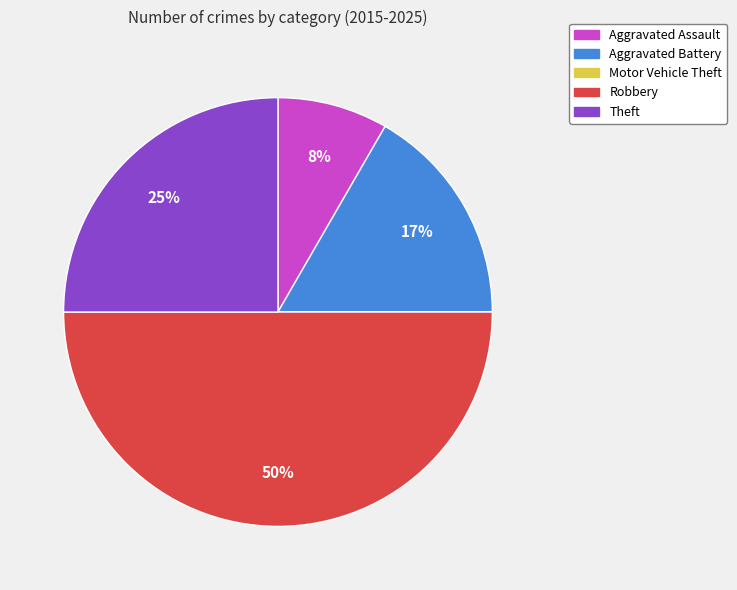

Is it true that Aggravated Battery is 25% of the pie?

False